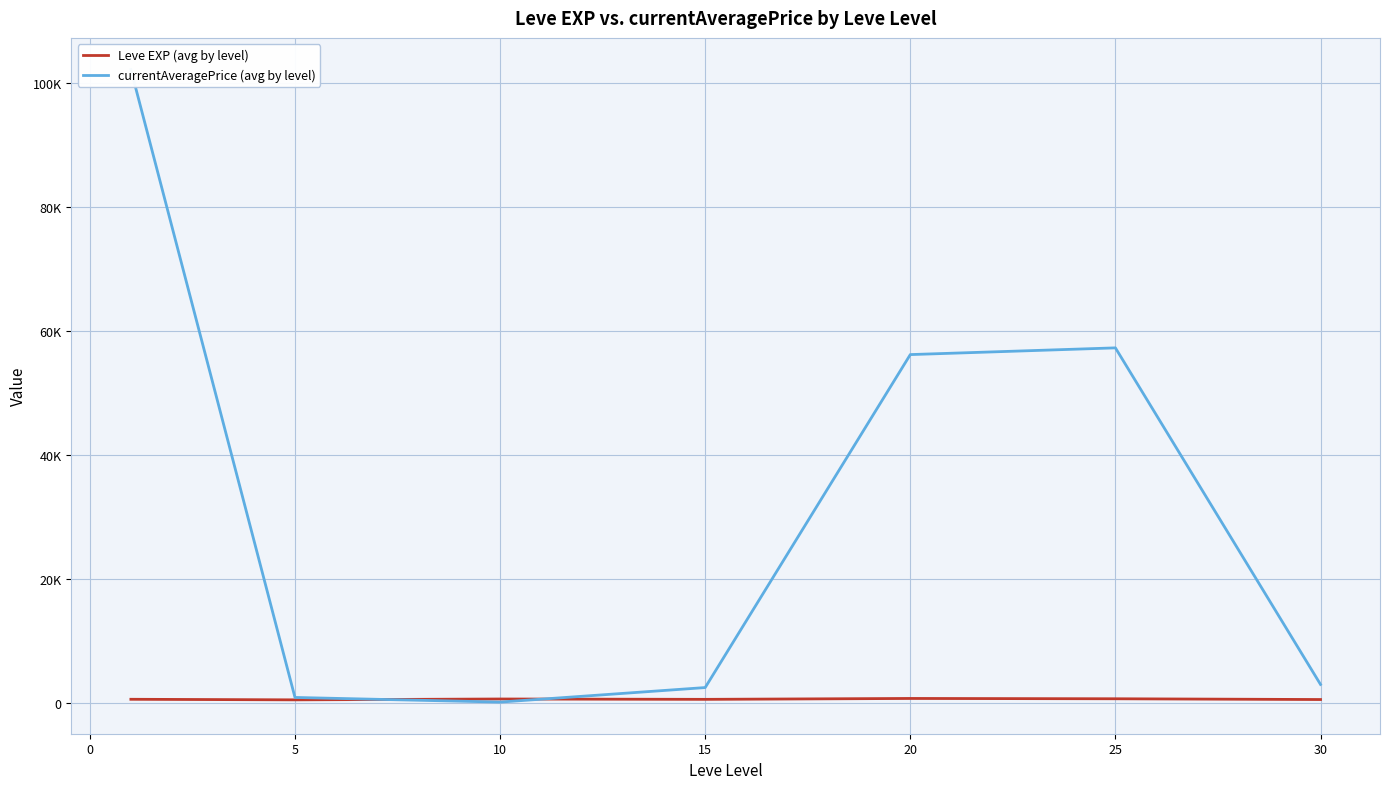

What is the difference between the highest and lowest values at 10?

500.1